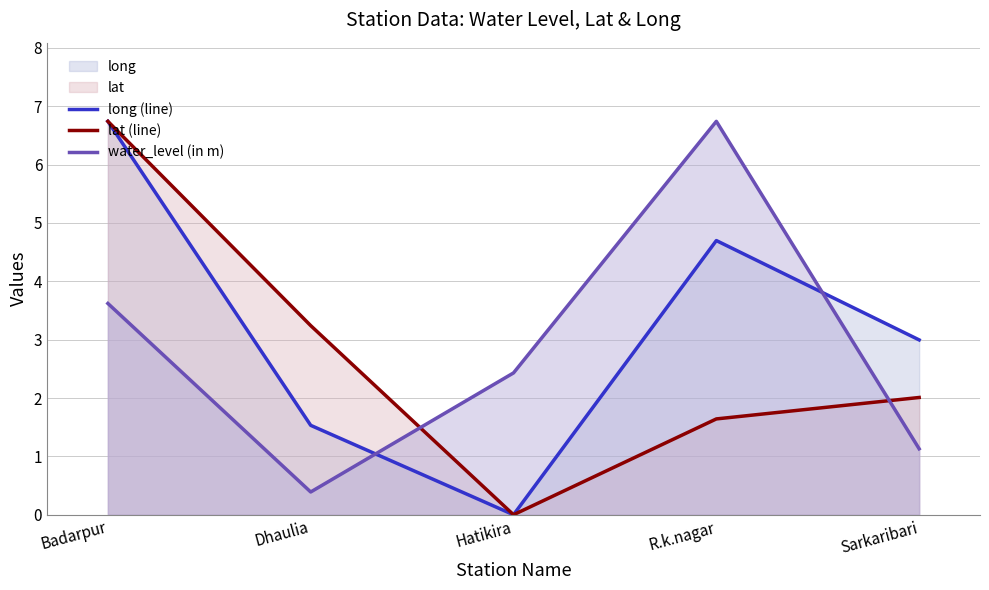

Reading left to right, list all the values displayed in this chart.

long (line): Badarpur=6.7	Dhaulia=1.5	Hatikira=0.0	R.k.nagar=4.7	Sarkaribari=3.0
lat (line): Badarpur=6.7	Dhaulia=3.2	Hatikira=0.0	R.k.nagar=1.6	Sarkaribari=2.0
water_level (in m): Badarpur=3.6	Dhaulia=0.4	Hatikira=2.4	R.k.nagar=6.7	Sarkaribari=1.1